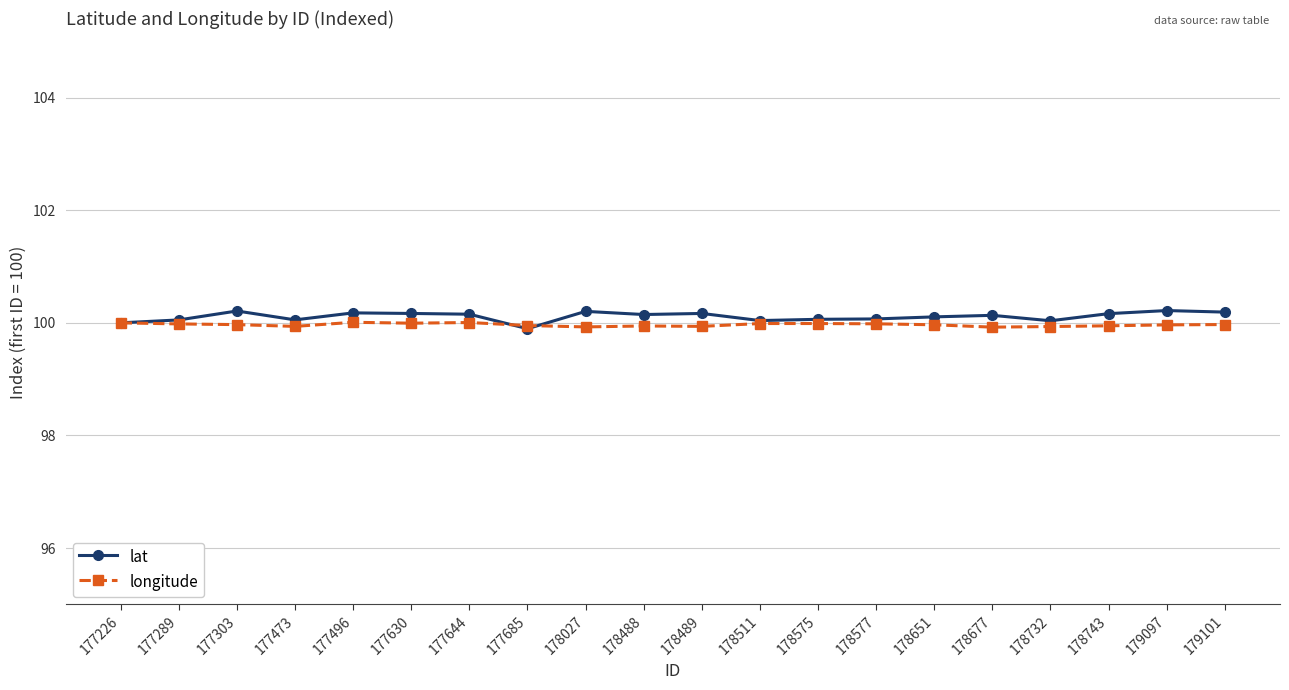

How many categories are shown in the chart?

20